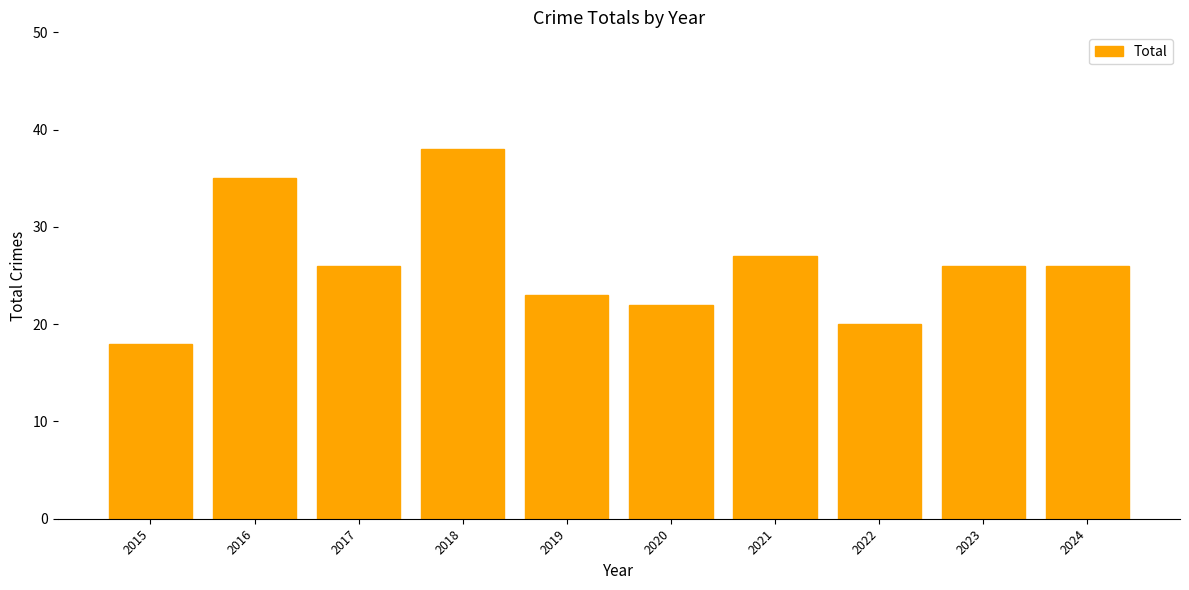

What is the maximum value shown in the chart?

38